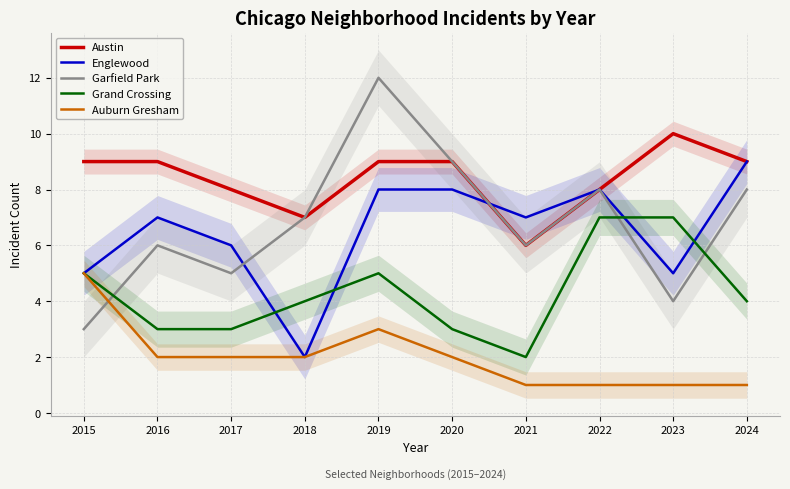

Reading right to left, what are all the values shown in this chart?

Austin: 9	10	8	6	9	9	7	8	9	9
Englewood: 9	5	8	7	8	8	2	6	7	5
Garfield Park: 8	4	8	6	9	12	7	5	6	3
Grand Crossing: 4	7	7	2	3	5	4	3	3	5
Auburn Gresham: 1	1	1	1	2	3	2	2	2	5